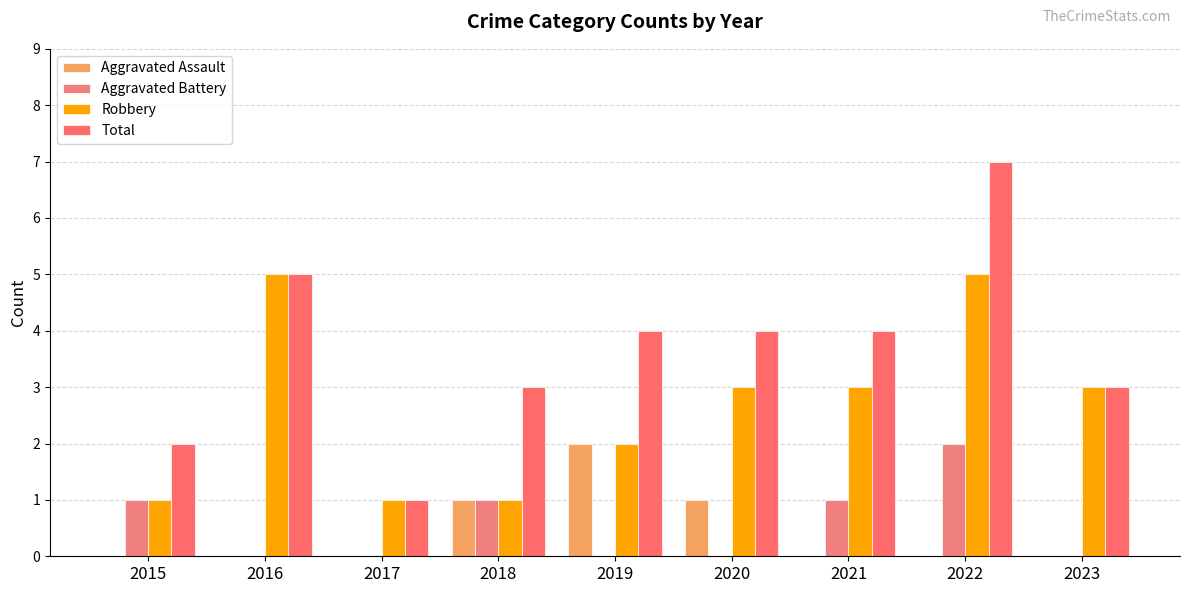

Which series has the largest range (max minus min)?

Total